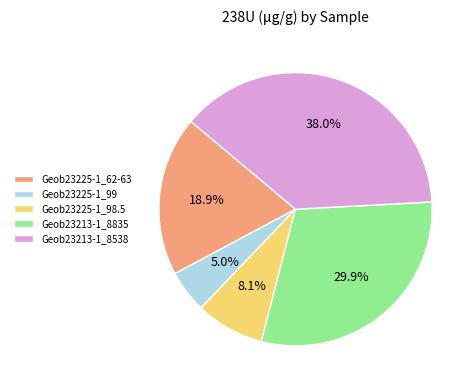

Rank the categories by value from highest to lowest.

Geob23213-1_8538, Geob23213-1_8835, Geob23225-1_62-63, Geob23225-1_98.5, Geob23225-1_99